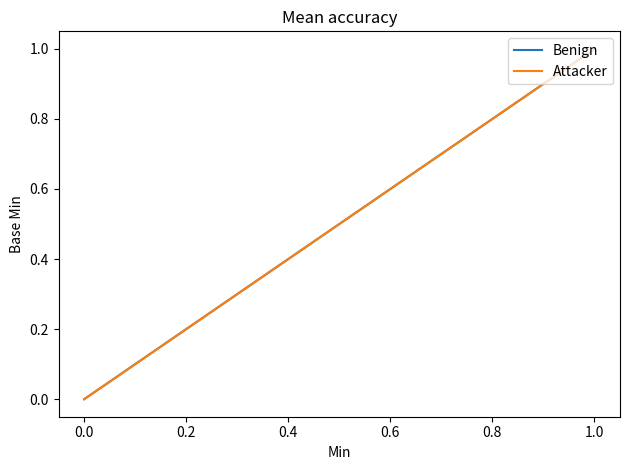

What is the value of the Benign point at the 5th from the left?

1